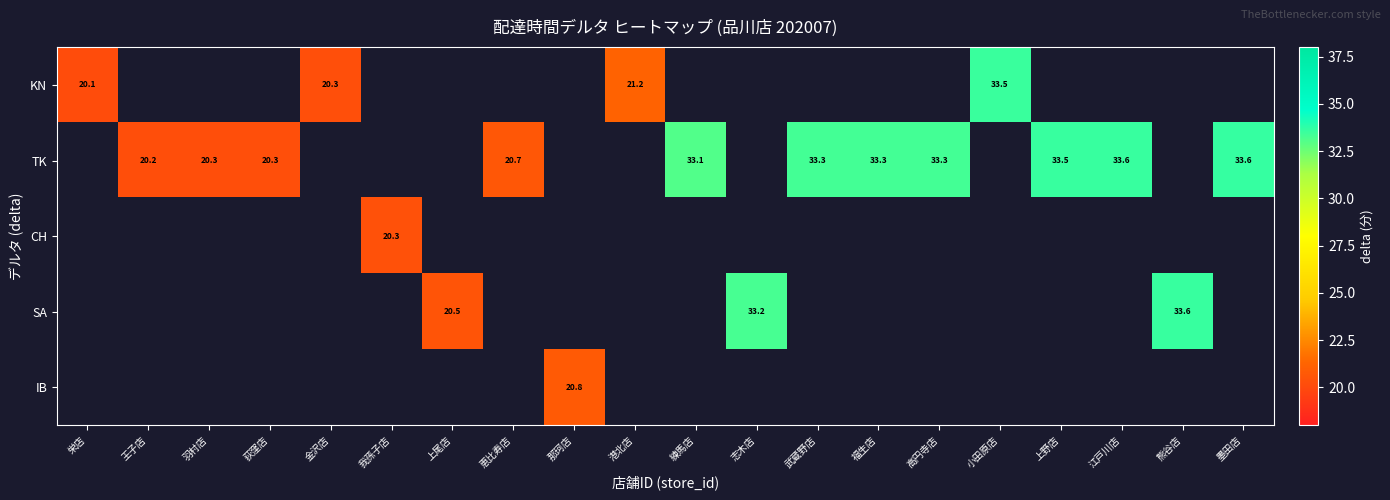

How many data points does each series have?

20